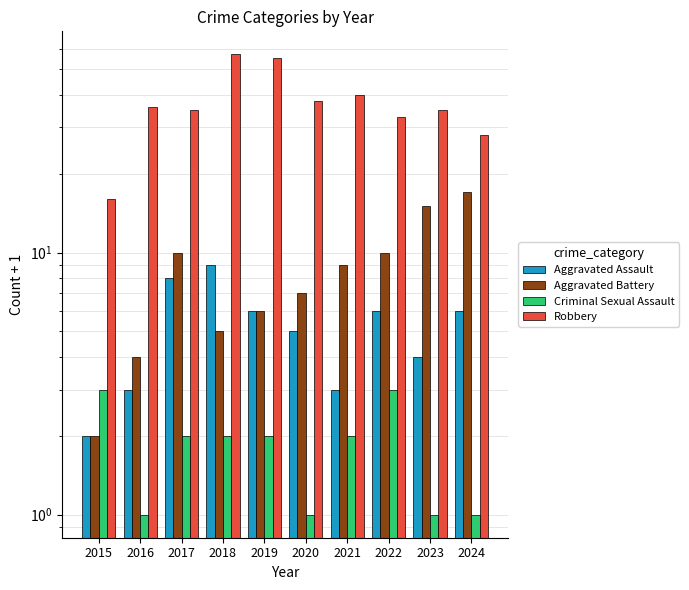

Which has a higher value, 2022 or 2023?

2022